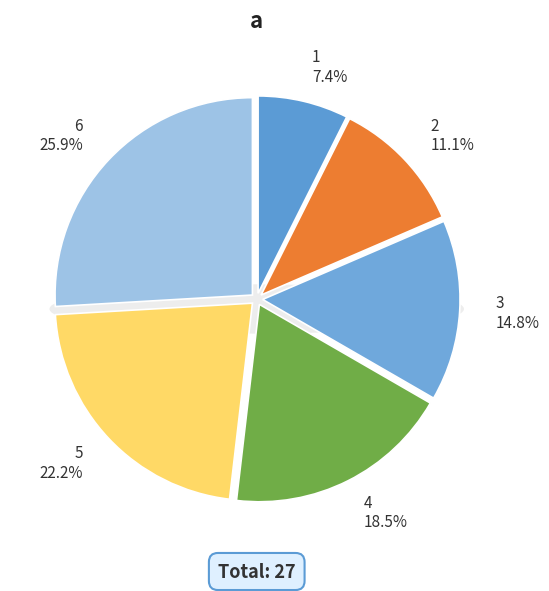

Do 6 and 2 together represent more than half of the pie?

No